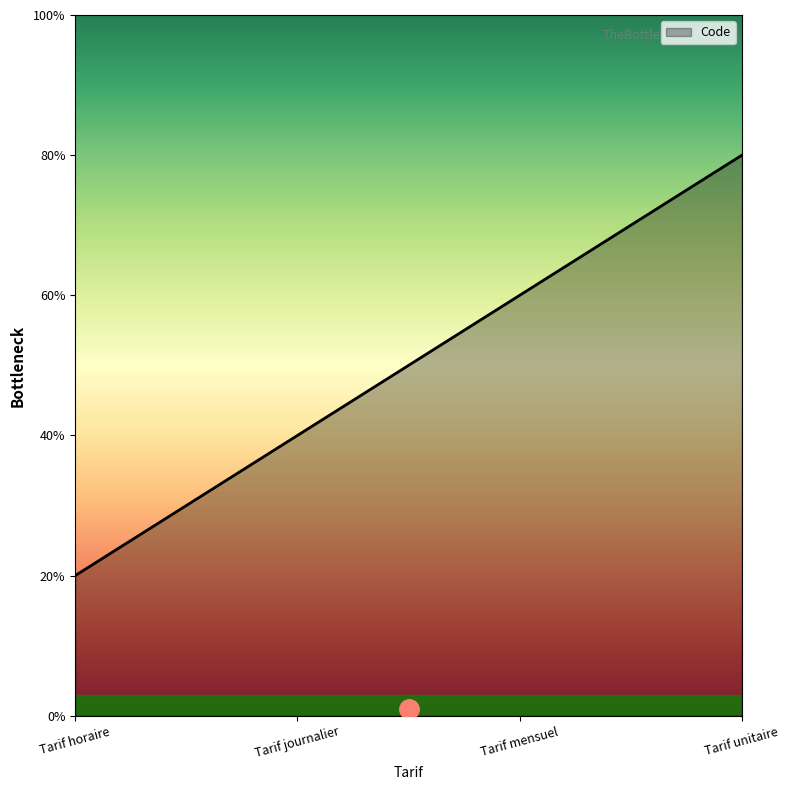

Which has a higher value, Tarif unitaire or Tarif journalier?

Tarif unitaire